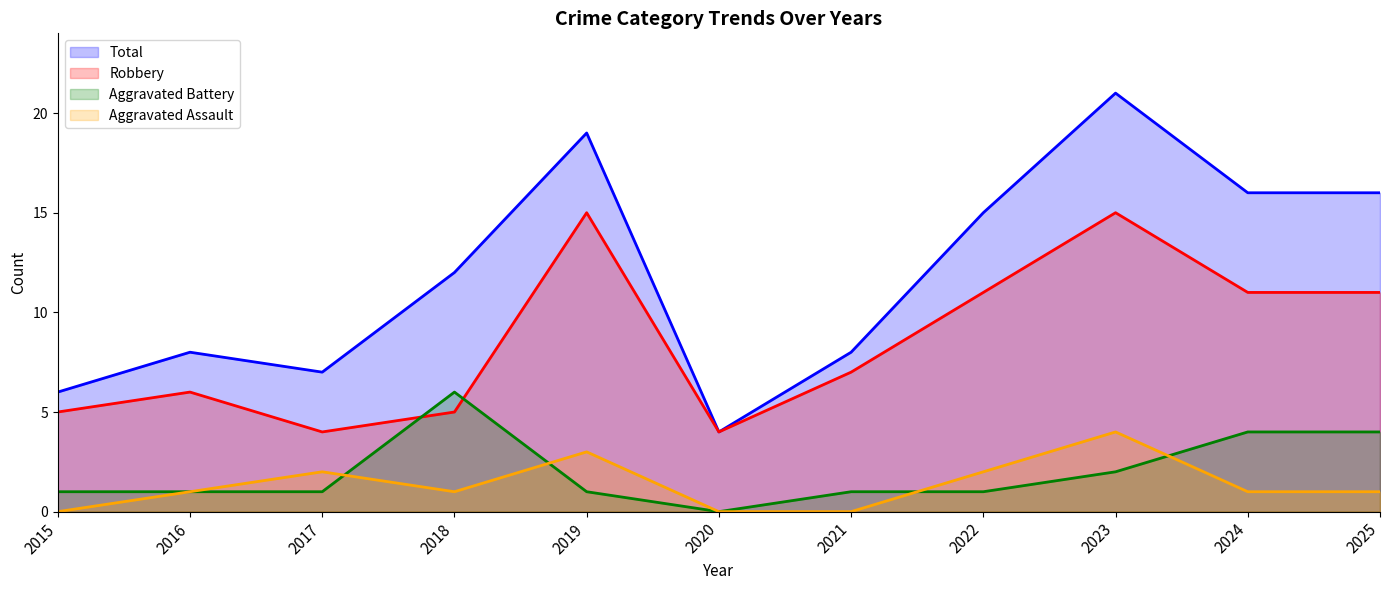

How many data points in Aggravated Assault are above 1?

4